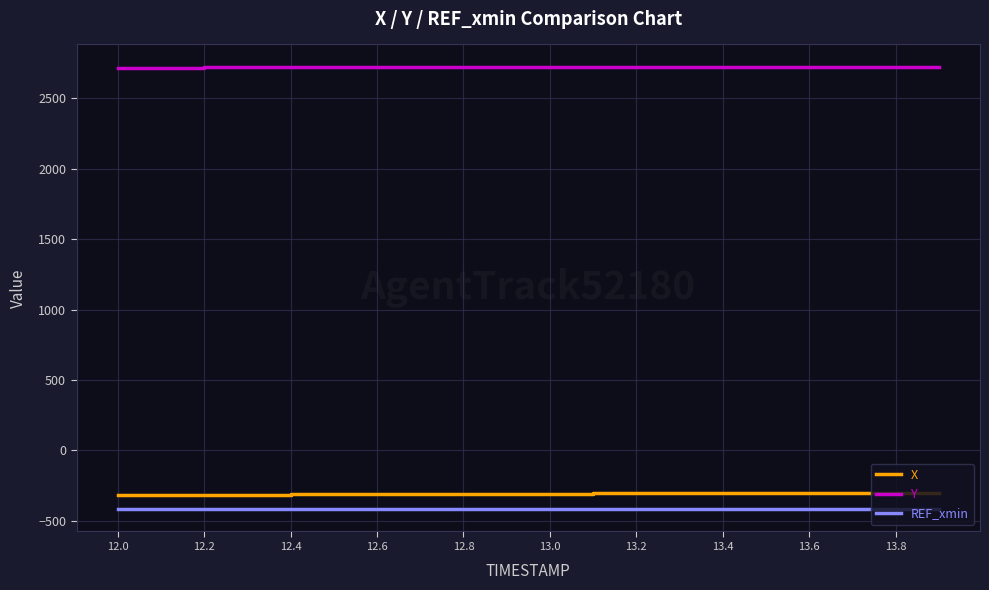

What is the average value of the X series?

-306.9